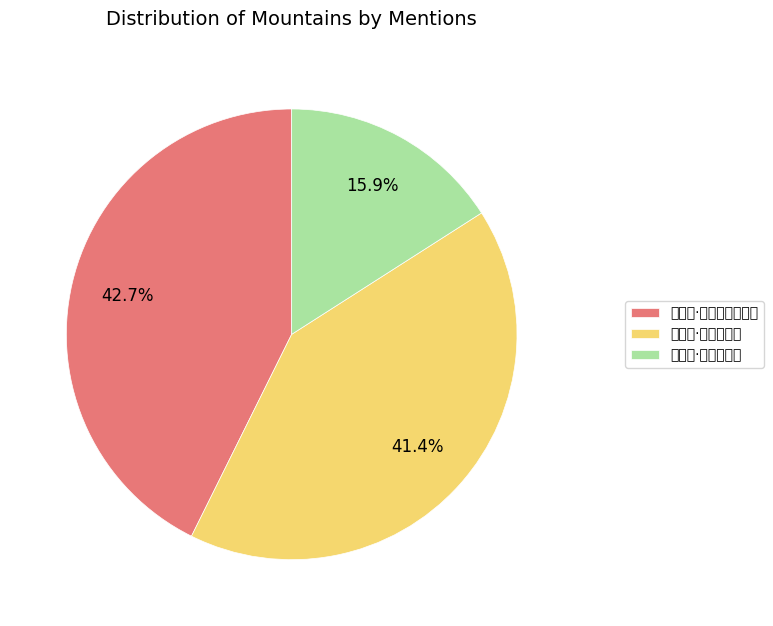

Which category has the biggest portion of the pie?

鹅鼻山·山势高斜远岸侵